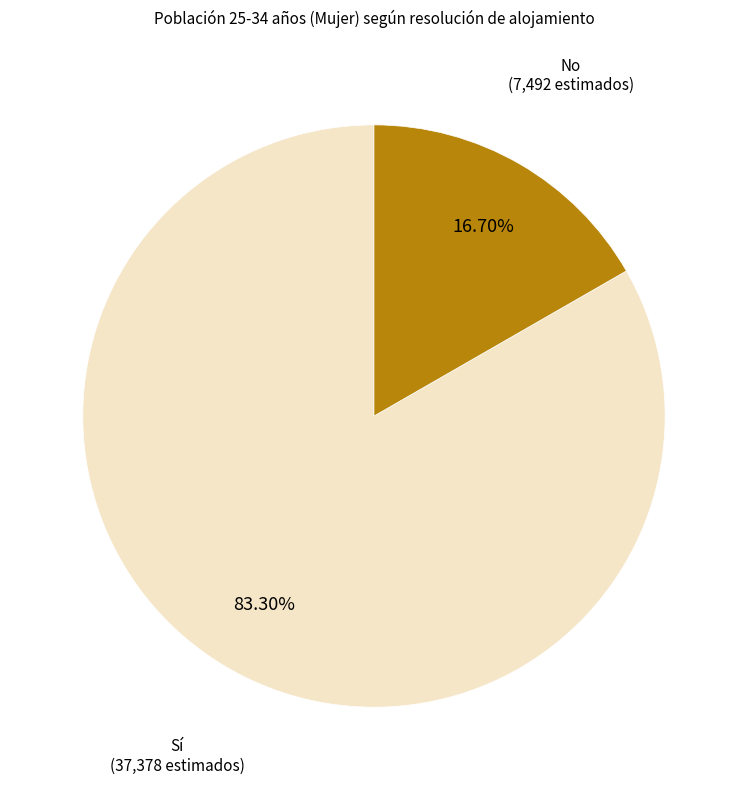

Between Sí and No, which is larger?

Sí